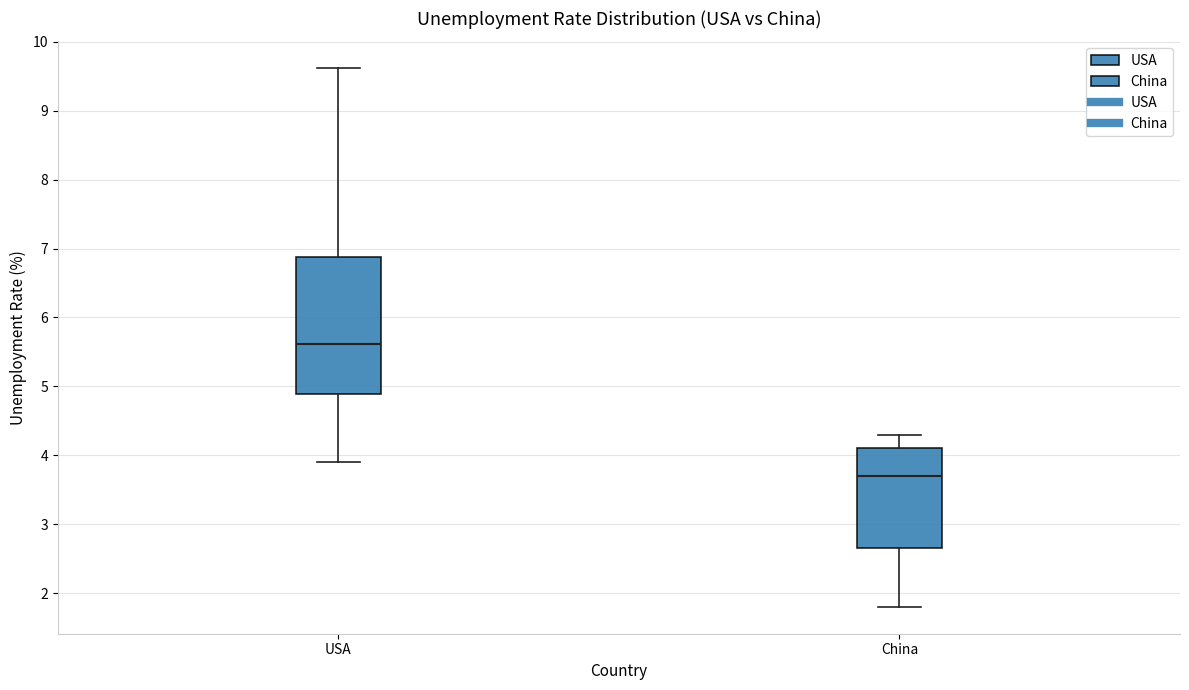

Which box is the tallest, from its lower edge to its upper edge?

USA